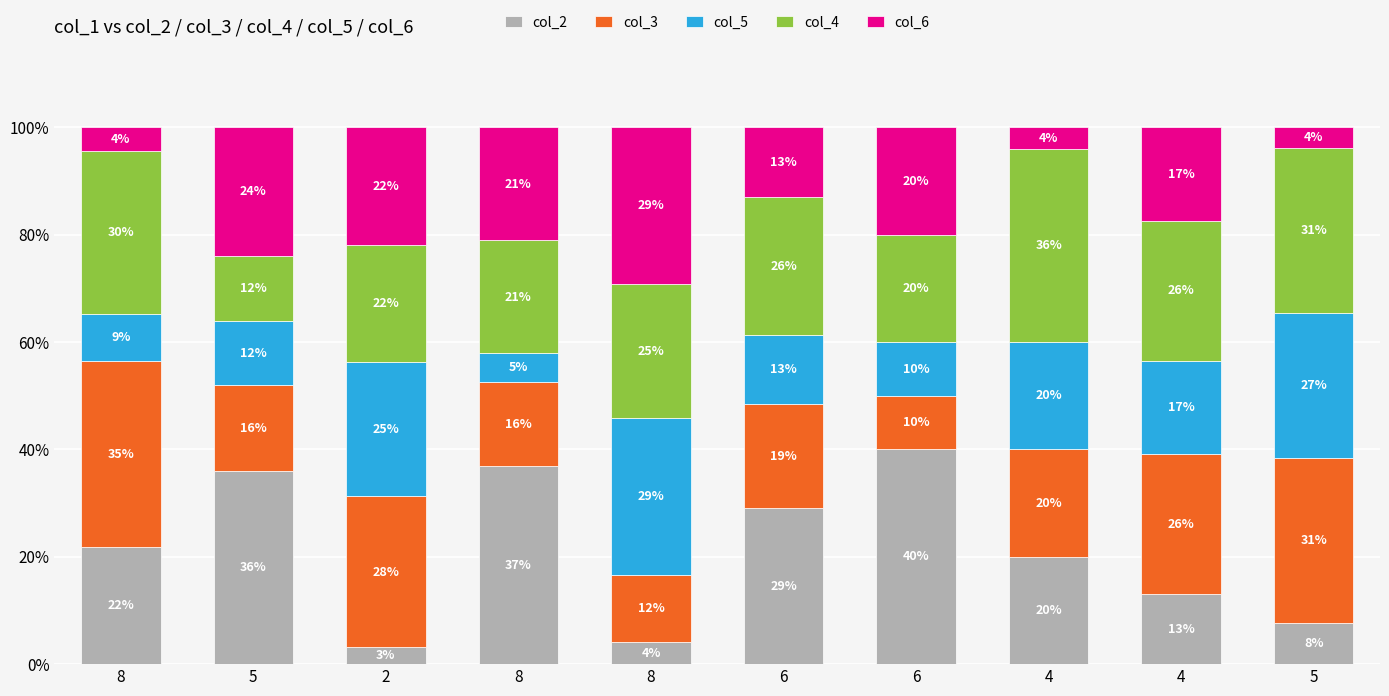

Does the chart contain stacked bars?

Yes